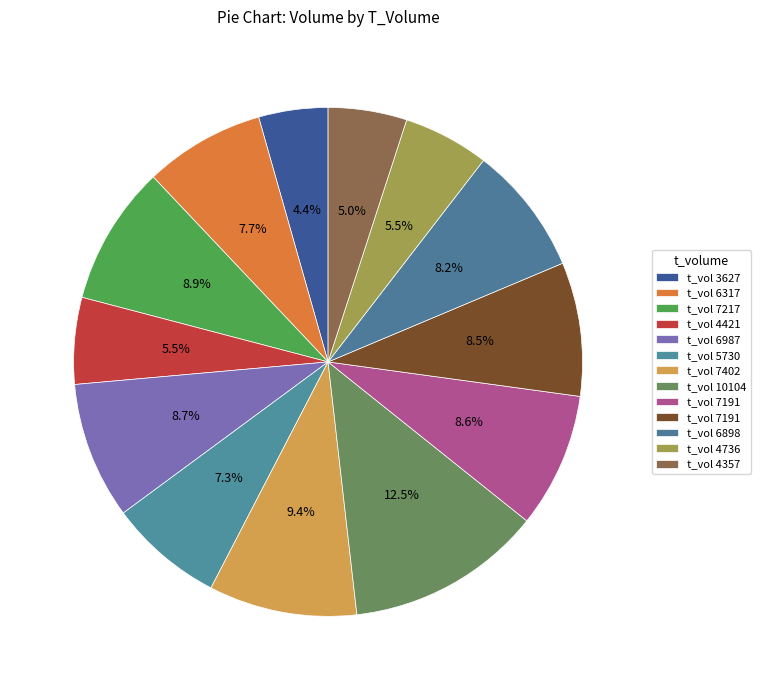

Is there any slice that represents more than half of the pie?

No